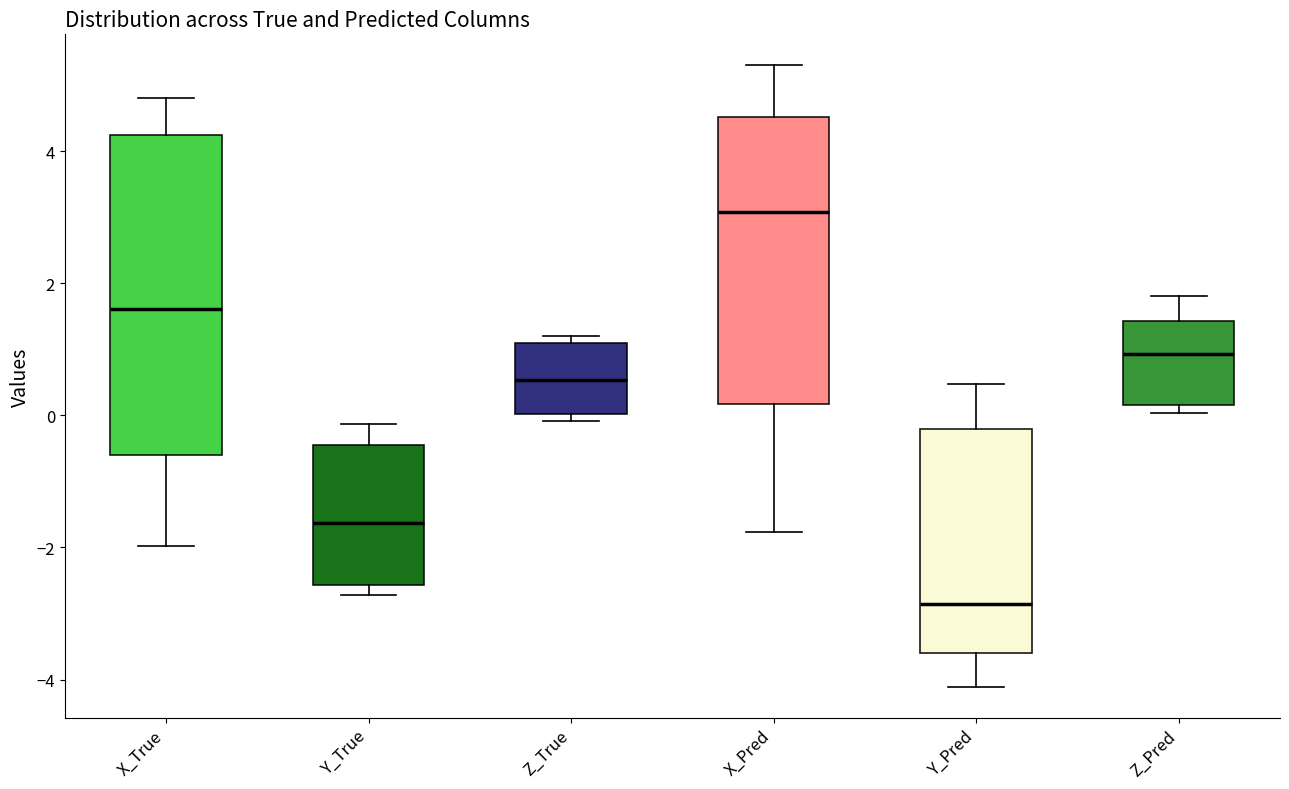

Where is the upper edge of the box for Z_Pred on the y-axis? The values are not printed on the chart, so give them approximately, as read against the axis.

1.4